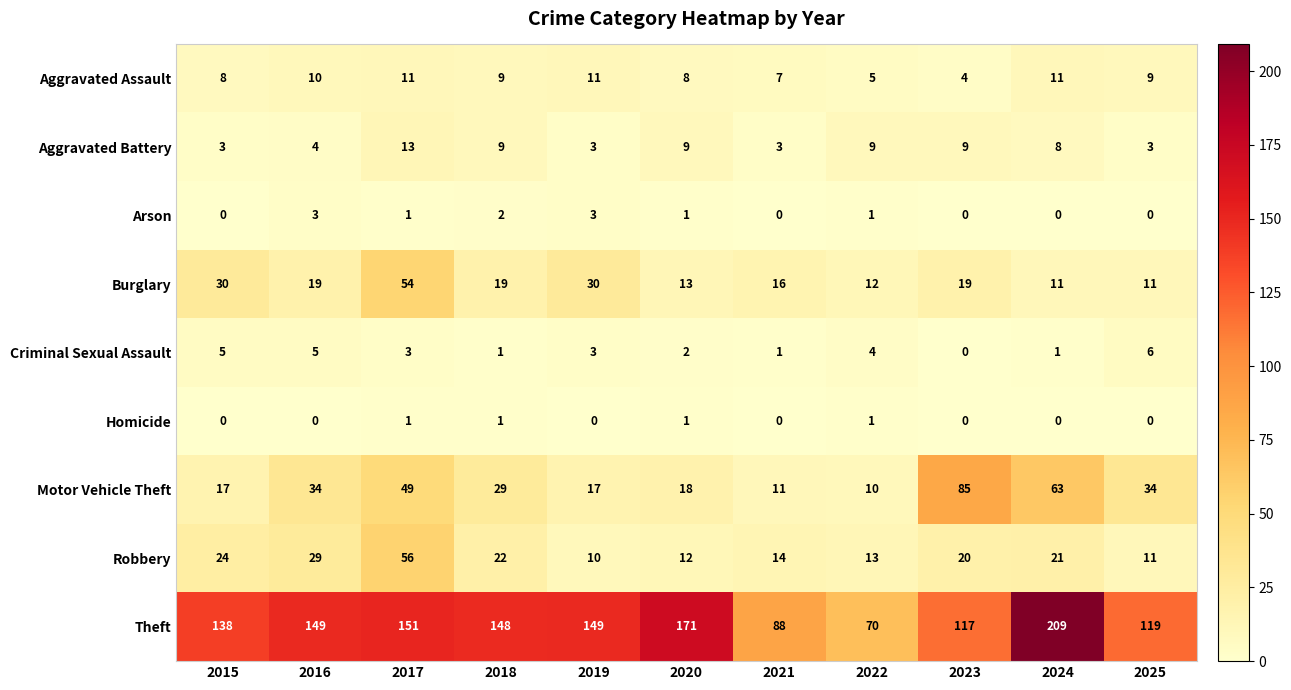

The Aggravated Assault series shows 6 at 2023. True or false?

False